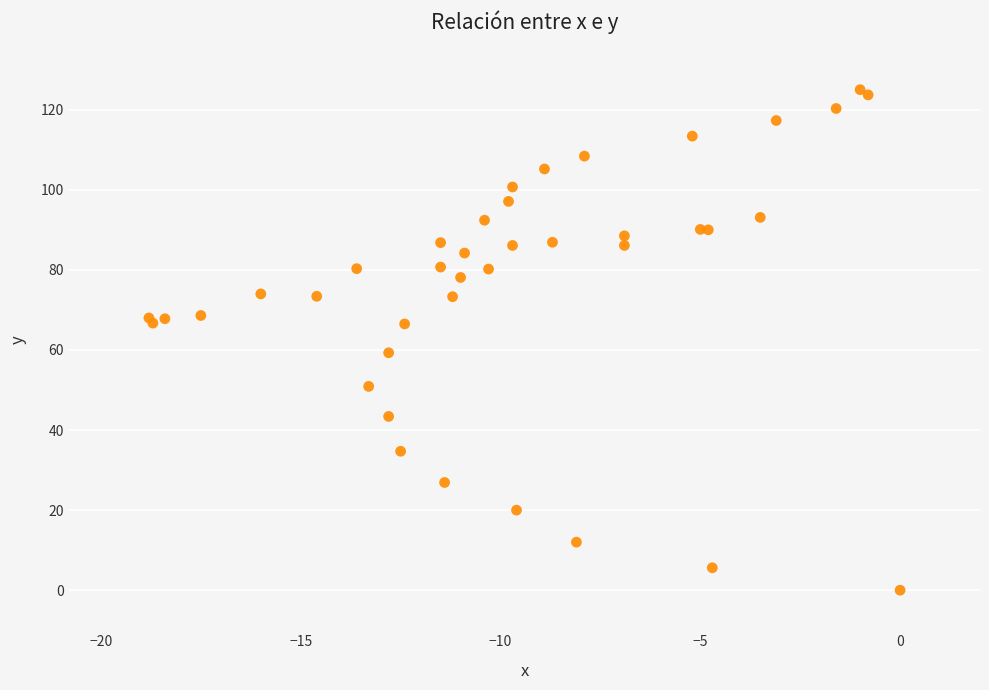

What Y value in the scatter plot is closest to 62?

59.3